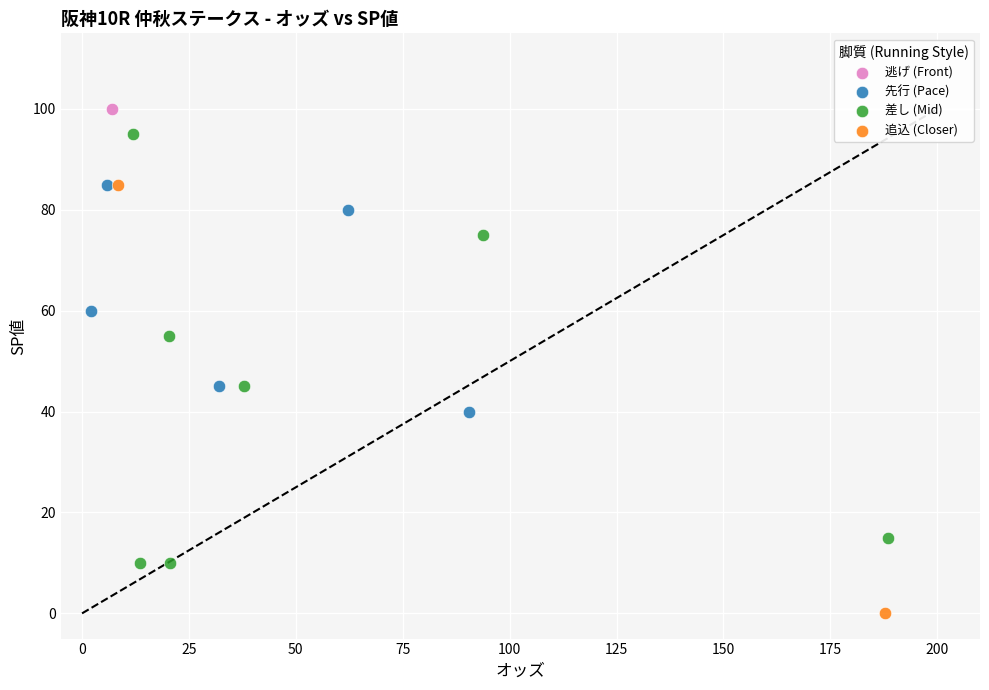

What are all the series names shown in the legend?

逃げ (Front), 先行 (Pace), 差し (Mid), 追込 (Closer)